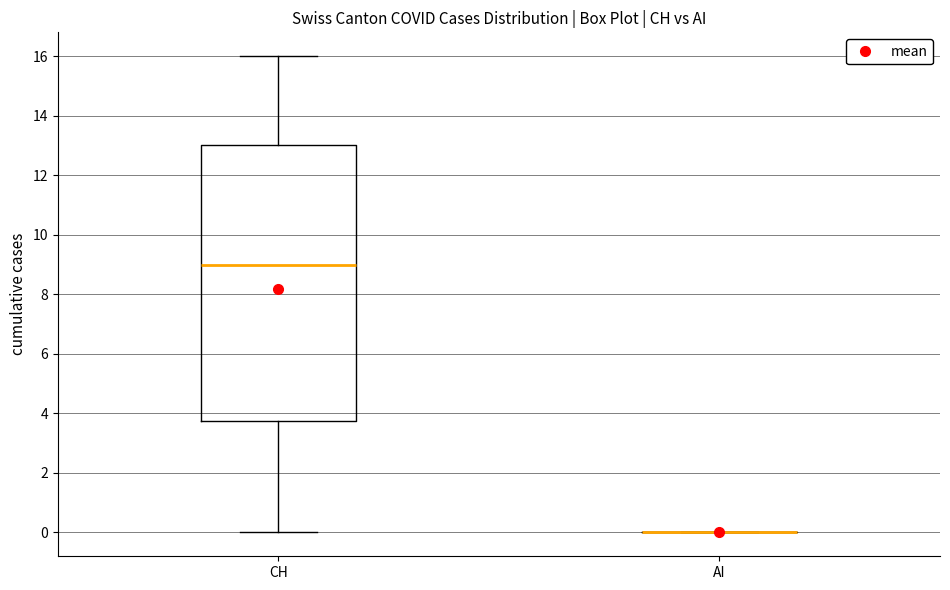

Reading left to right, read every box against the y-axis: the position of its median line, the range the box covers, and the ends of its whiskers. The values are not printed on the chart, so give them approximately, as read against the axis.

CH: median 9.0, box 3.8 to 13.0, whiskers 0.0 to 16.0
AI: box collapsed to a line at 0.0, whiskers 0.0 to 0.0